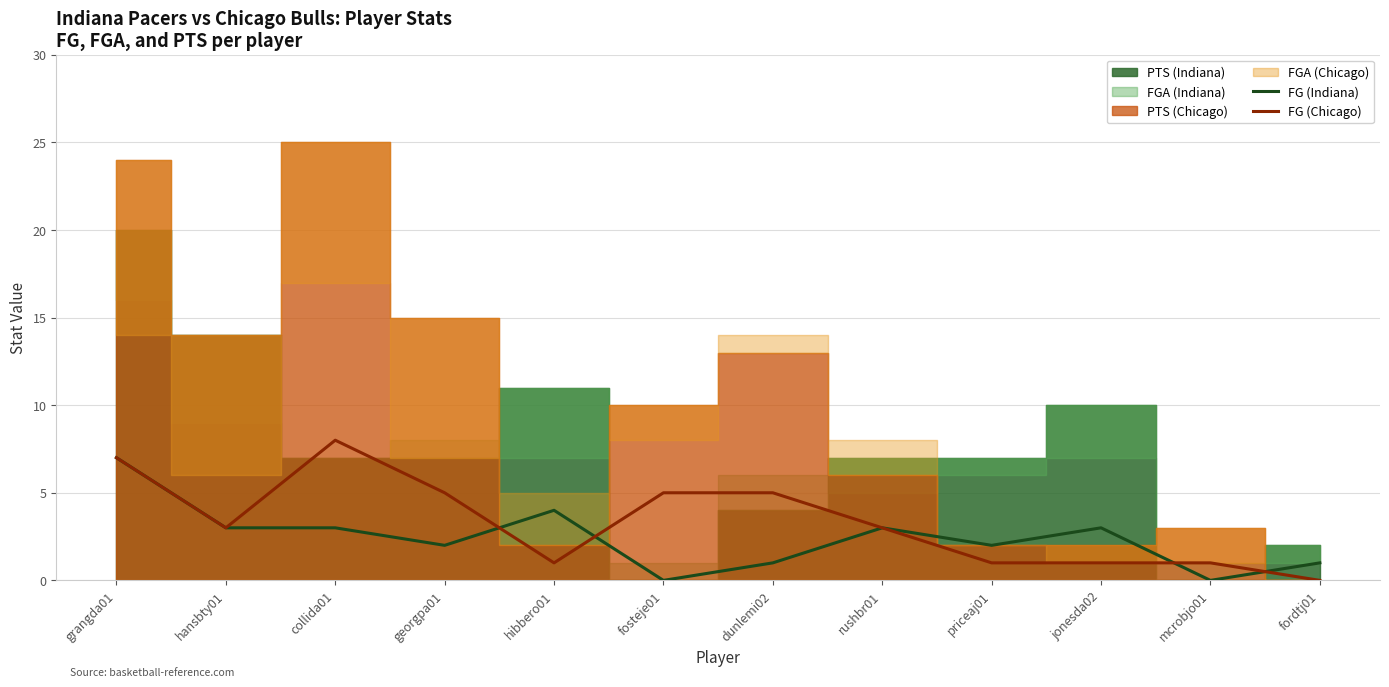

True or false: FG (Chicago) has more than 1 interior local peaks.

False